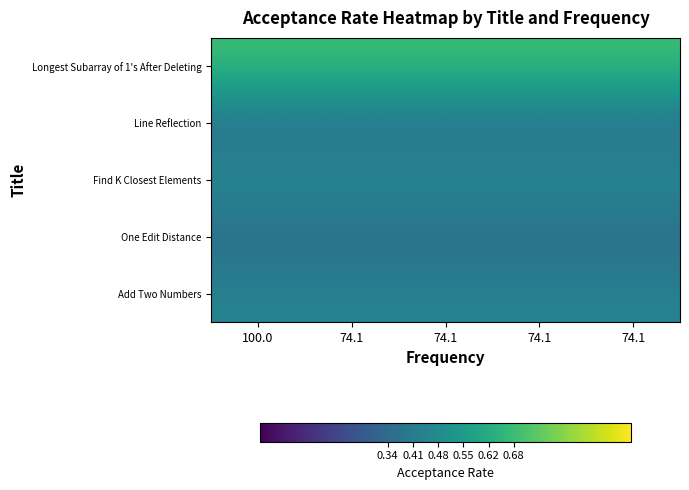

At how many categories does at least one series exceed 0?

5